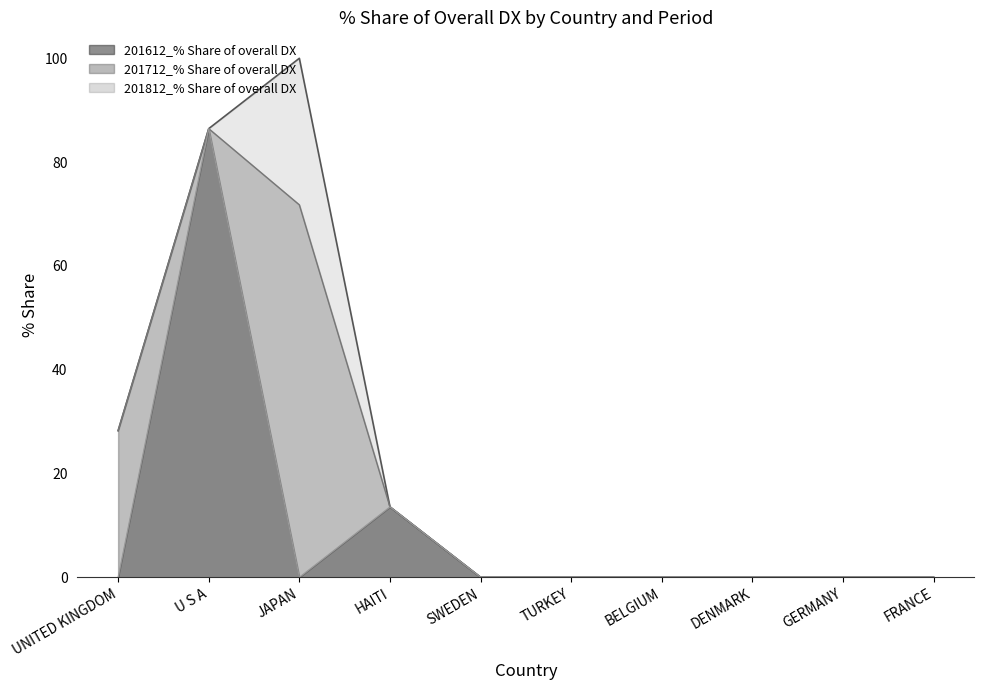

How many lines are shown in the chart?

3